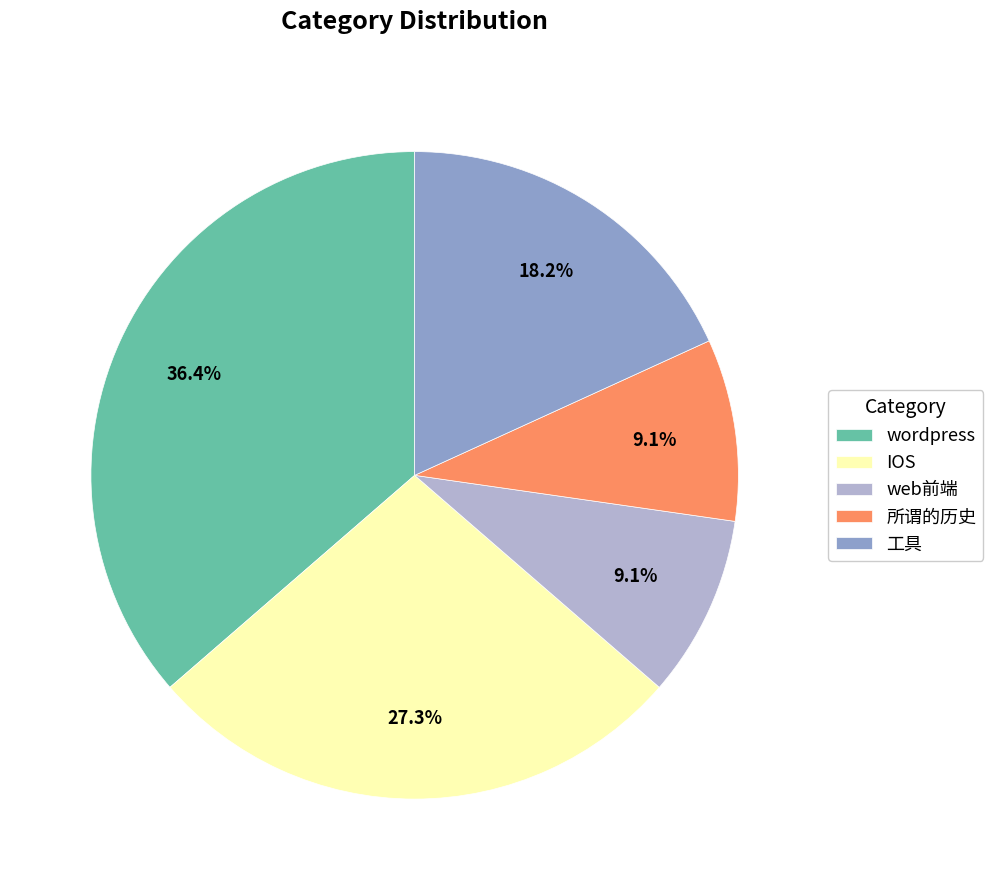

To the nearest percent, what portion does 所谓的历史 represent?

9%